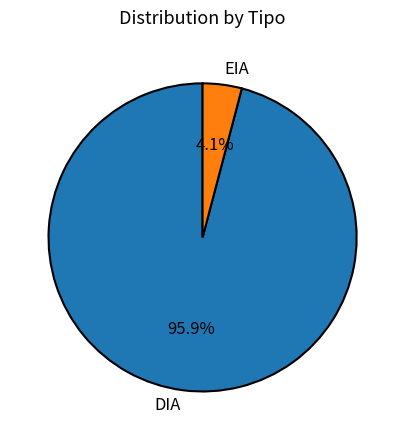

Is it true that EIA is 4% of the pie?

True